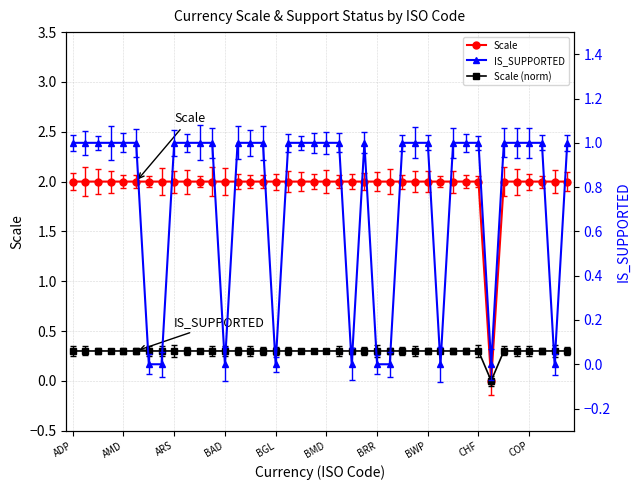

How many data points in Scale (norm) are above 0?

39